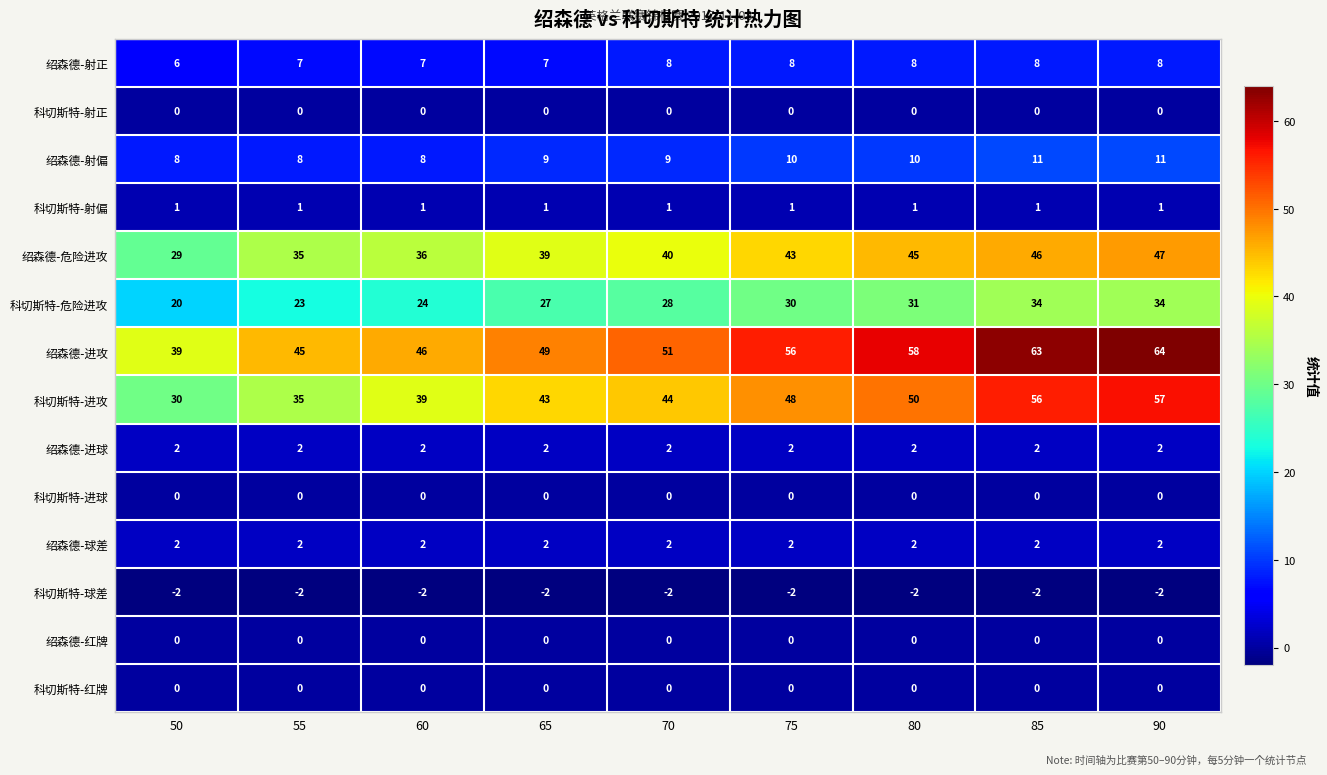

What is the total value across all series at 85?

221